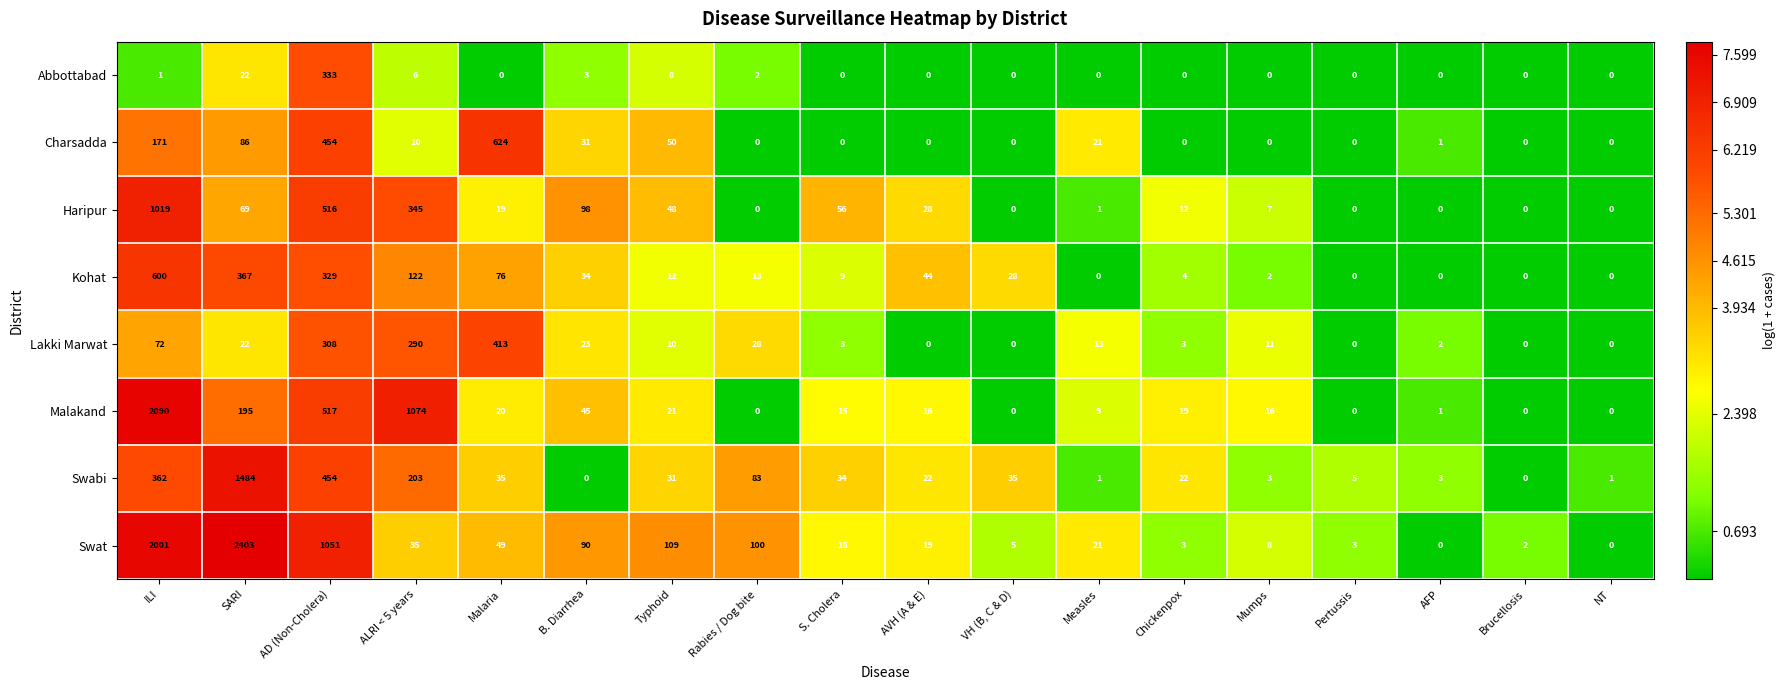

What is the difference between the second highest and second lowest values in the Malakand series?

1074